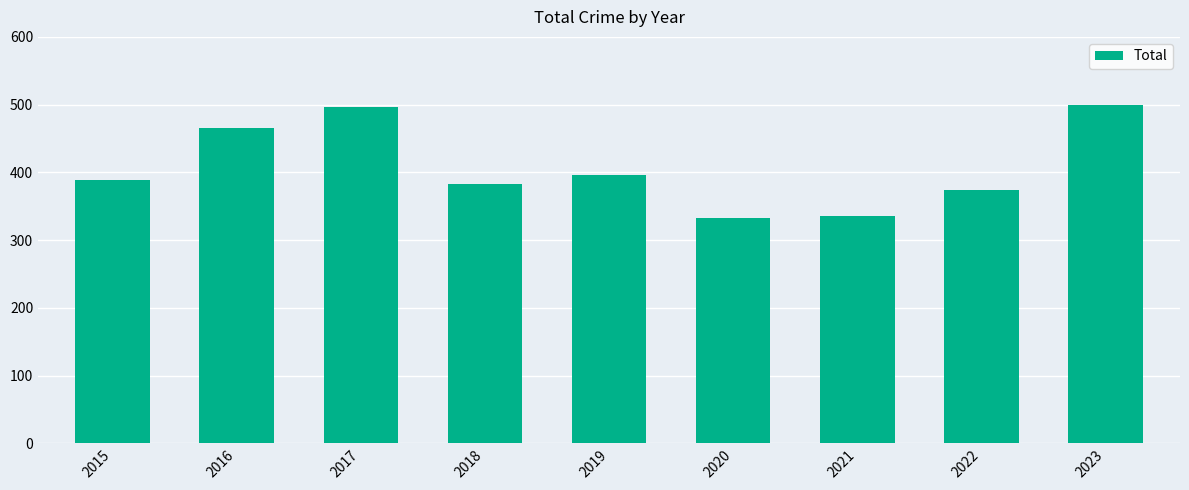

Reading left to right, list all the values displayed in this chart.

389	465	497	383	396	332	336	374	500